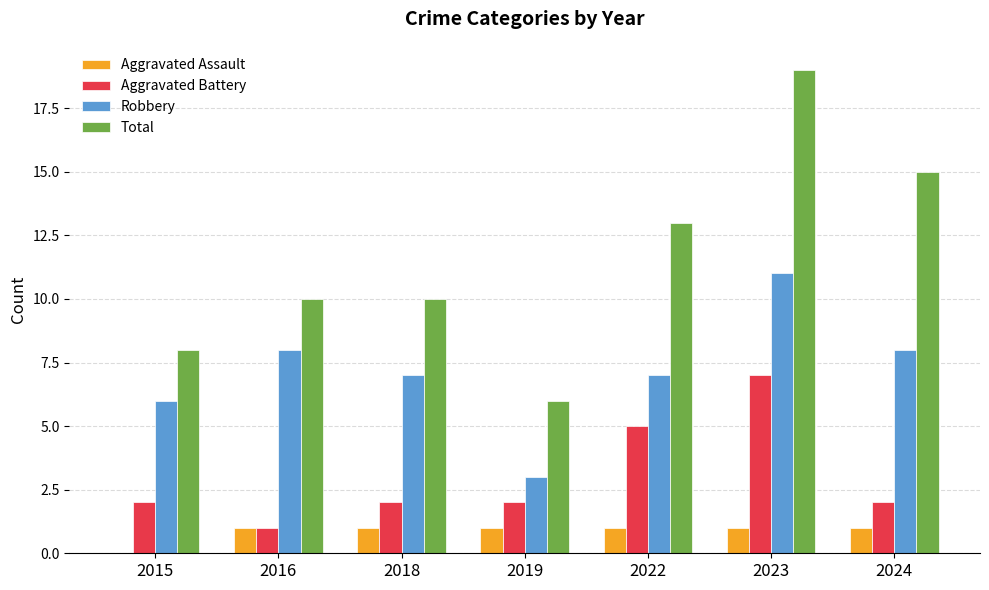

What are all the series names shown in the legend?

Aggravated Assault, Aggravated Battery, Robbery, Total